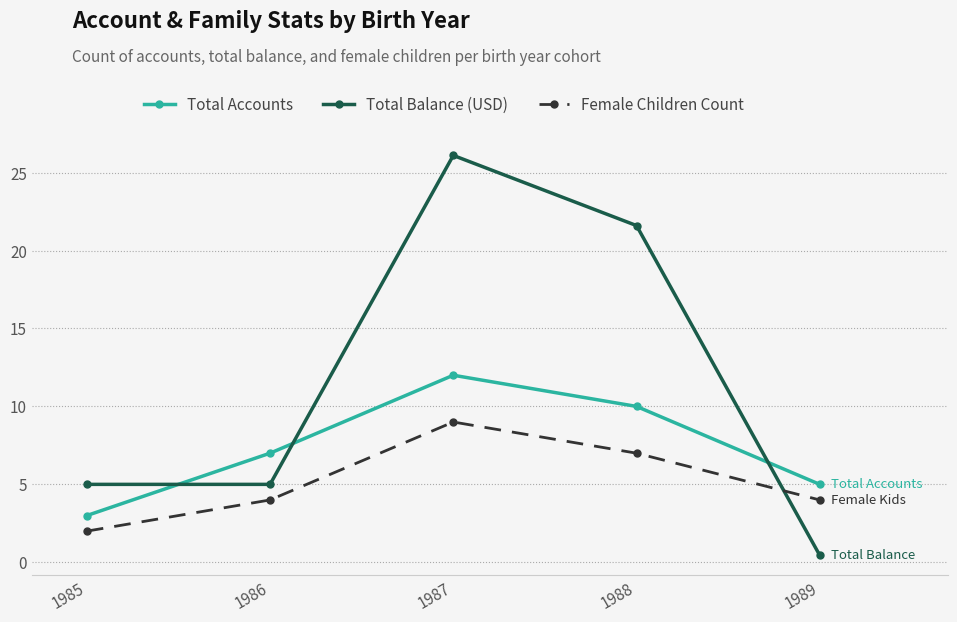

How many times do Total Balance (USD) and Total Accounts cross each other?

3